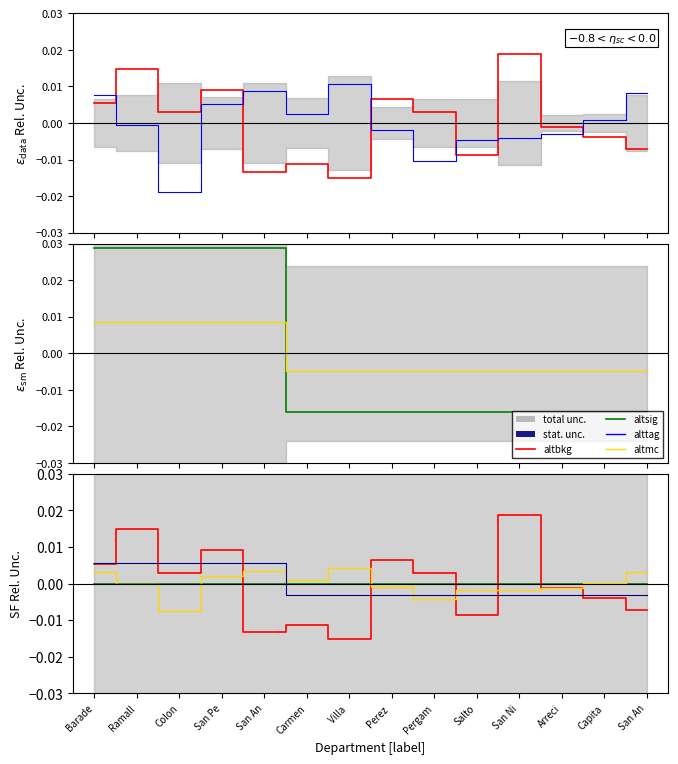

Does the chart have visible grid lines?

No